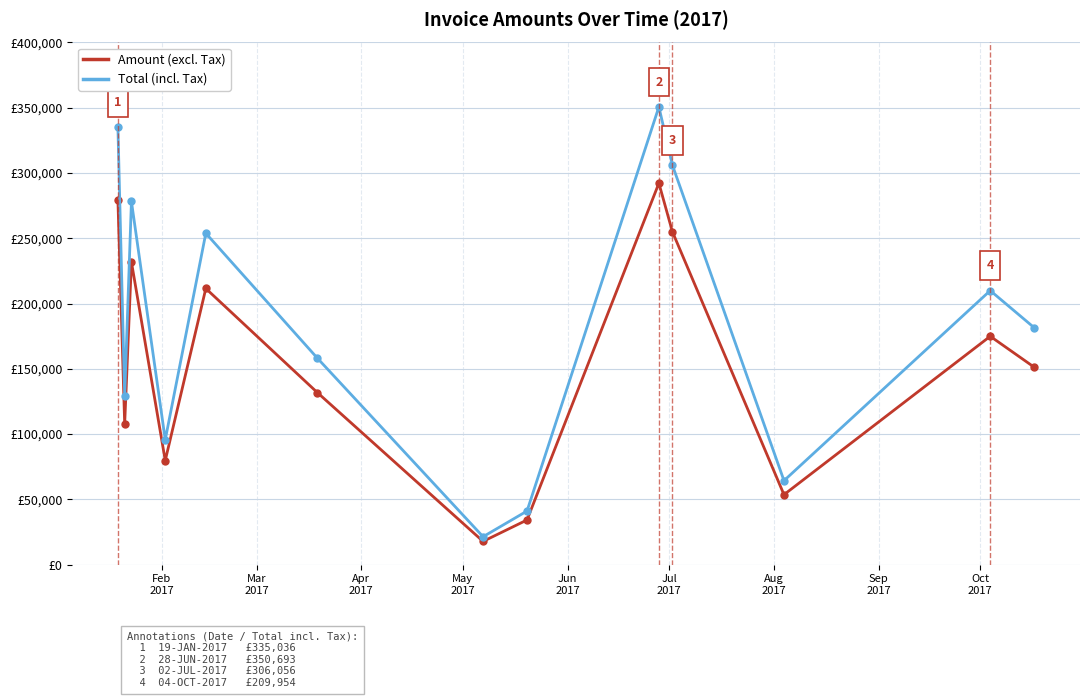

At how many categories does at least one series exceed 59877?

11